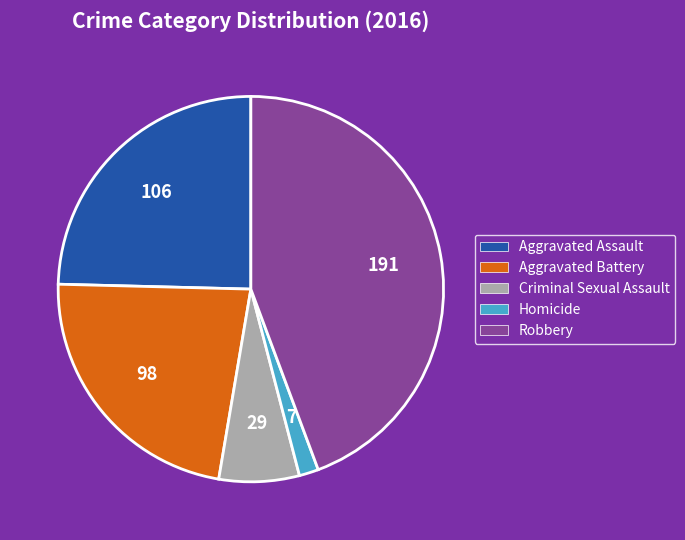

Rank the categories by value from lowest to highest.

Homicide, Criminal Sexual Assault, Aggravated Battery, Aggravated Assault, Robbery